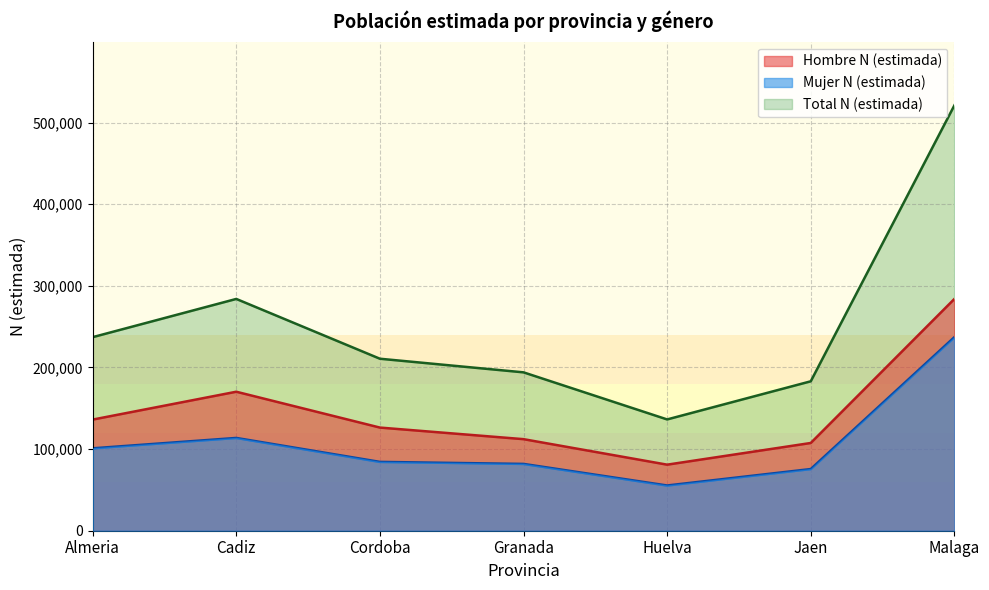

What is the difference between the second highest and second lowest values in the Mujer N (estimada) series?

38112